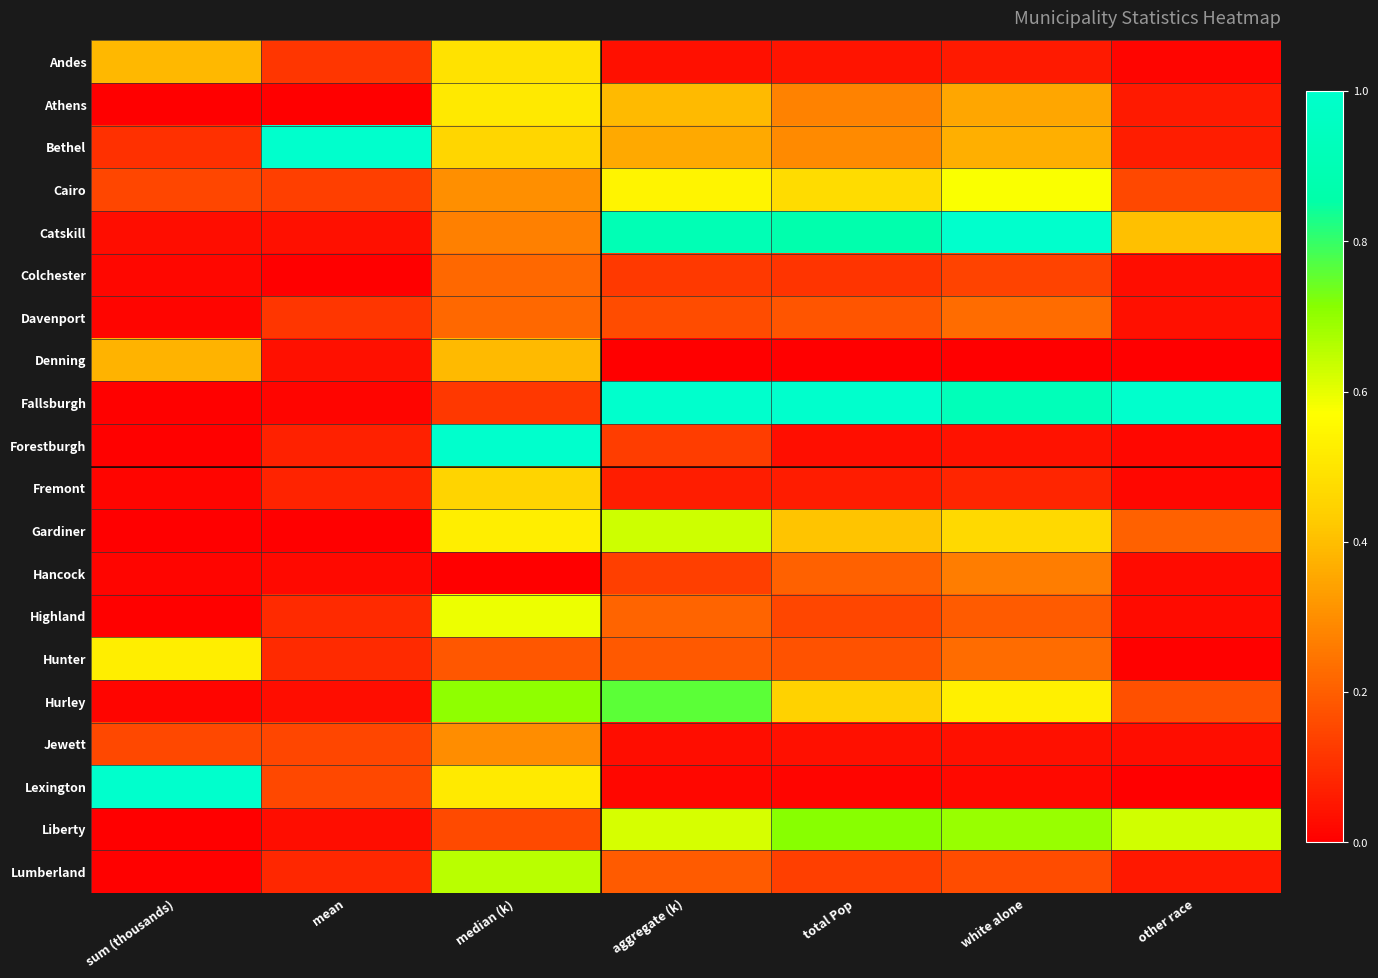

At which category is the sum across all series the highest?

median (k)